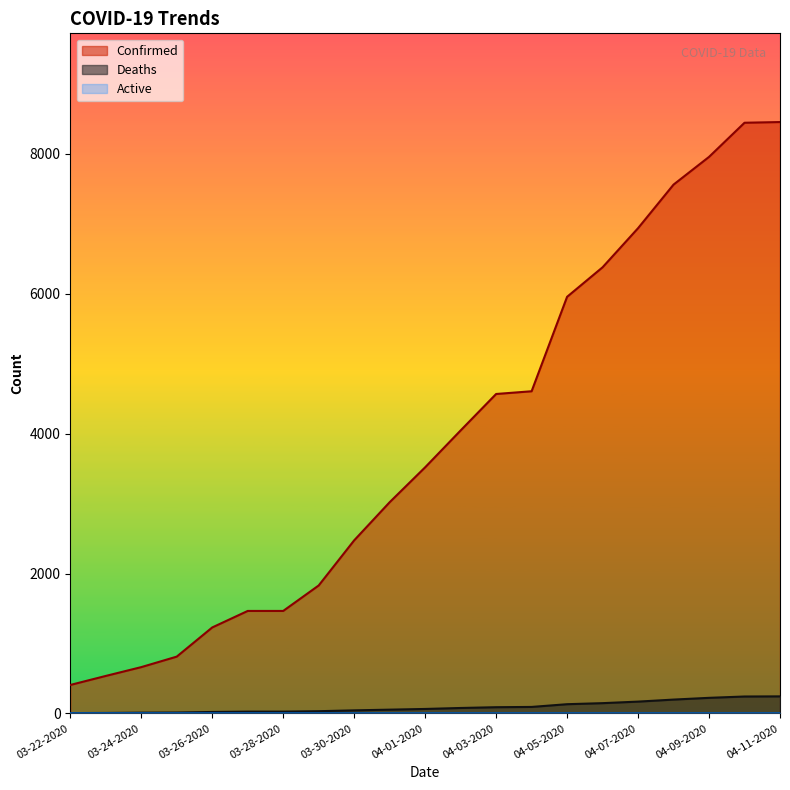

True or false: Deaths and Confirmed cross at least once.

False